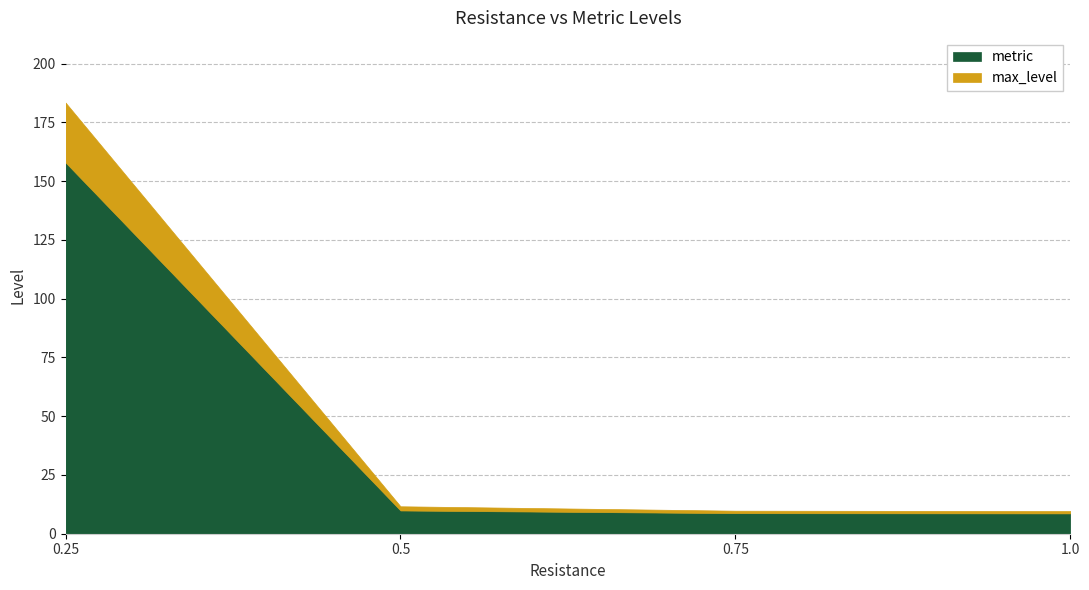

How many categories are shown in the chart?

4